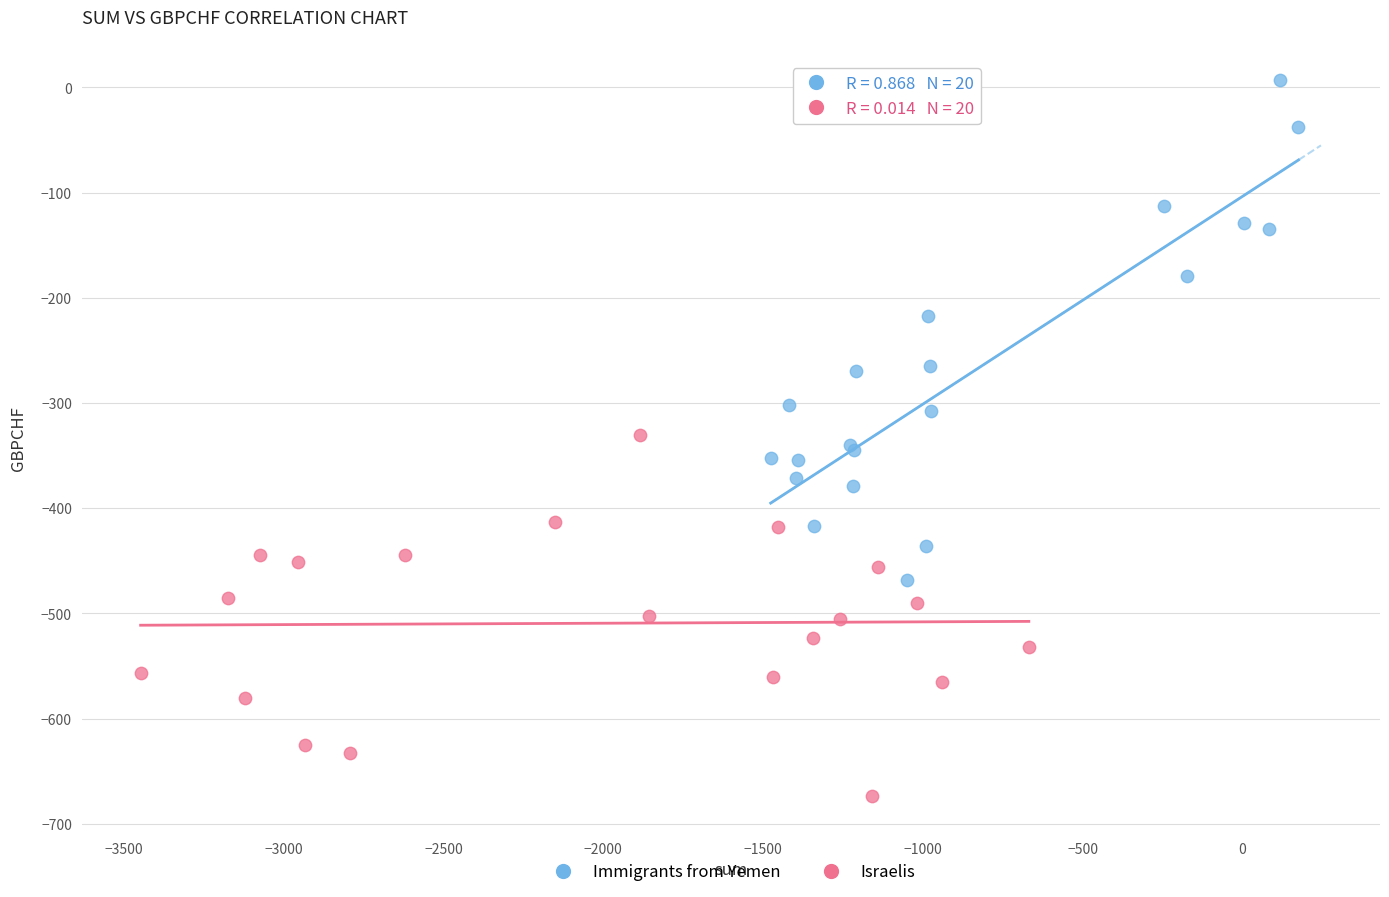

Which series has the widest spread of Y values?

Immigrants from Yemen